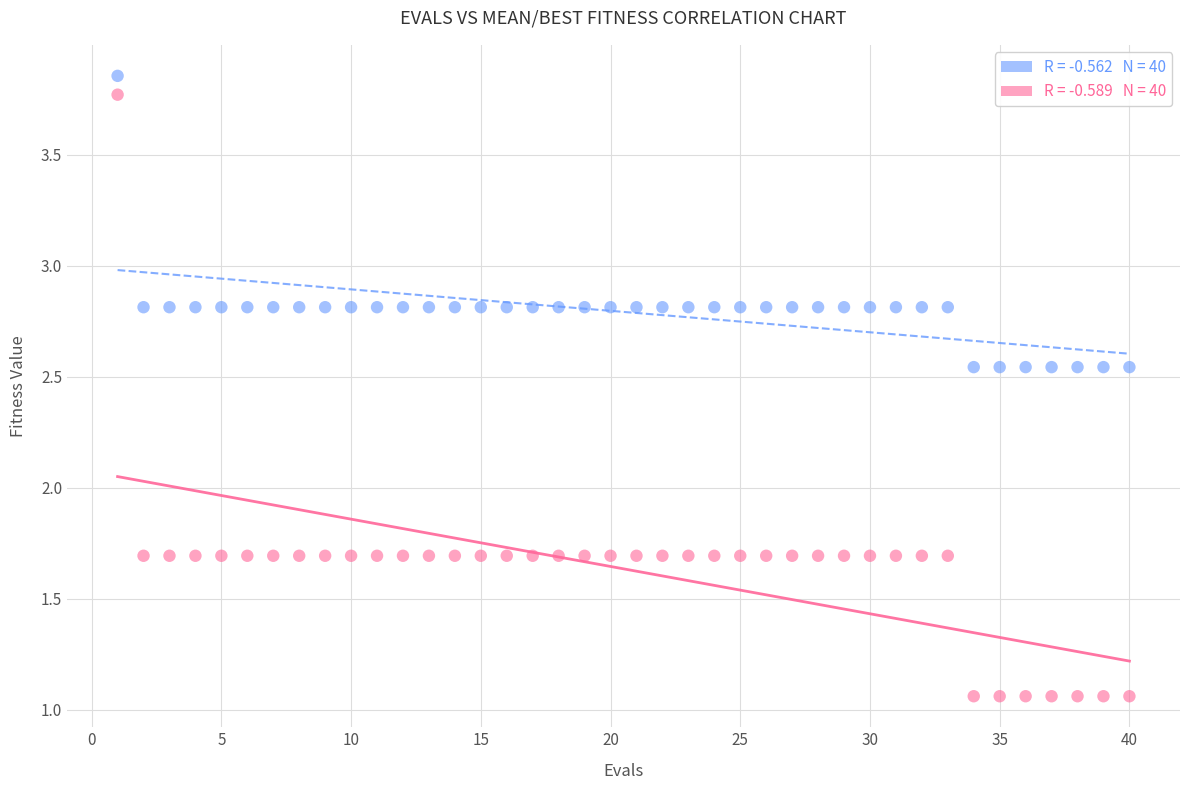

Across all data points, what is the range of Y values (max minus min)?

2.8